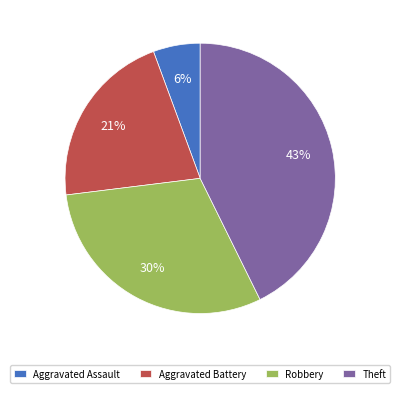

Do Aggravated Battery and Theft together represent more than half of the pie?

Yes